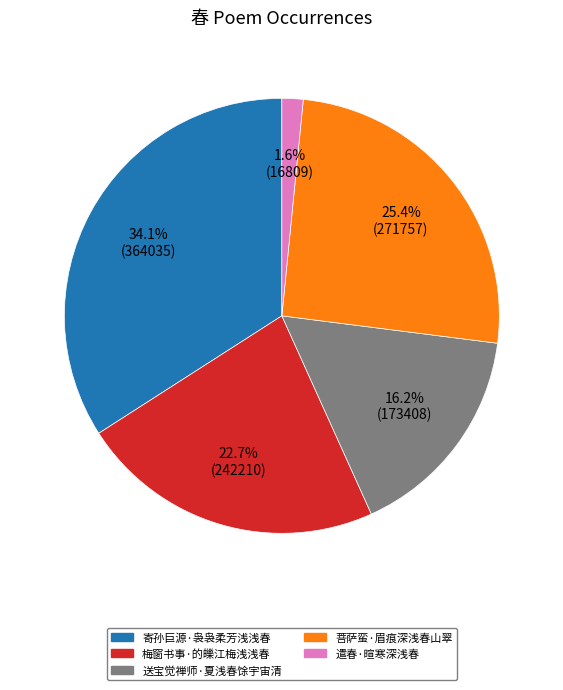

Which category has the biggest portion of the pie?

寄孙巨源·袅袅柔芳浅浅春